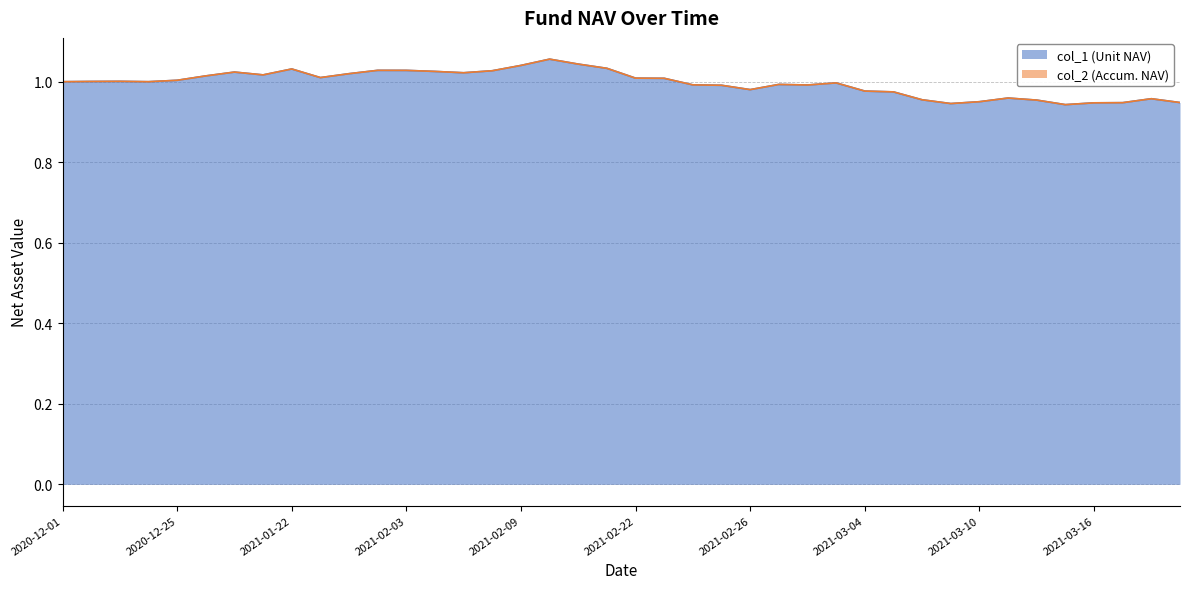

Reading left to right, what are all the values shown in this chart?

col_1 (Unit NAV): 2020-12-01=1.0	2020-12-04=1.0	2020-12-11=1.0	2020-12-18=1.0	2020-12-25=1.0	2020-12-31=1.0	2021-01-08=1.0	2021-01-15=1.0	2021-01-22=1.0	2021-01-29=1.0	2021-02-01=1.0	2021-02-02=1.0	2021-02-03=1.0	2021-02-04=1.0	2021-02-05=1.0	2021-02-08=1.0	2021-02-09=1.0	2021-02-10=1.1	2021-02-18=1.0	2021-02-19=1.0	2021-02-22=1.0	2021-02-23=1.0	2021-02-24=1.0	2021-02-25=1.0	2021-02-26=1.0	2021-03-01=1.0	2021-03-02=1.0	2021-03-03=1.0	2021-03-04=1.0	2021-03-05=1.0	2021-03-08=1.0	2021-03-09=0.9	2021-03-10=1.0	2021-03-11=1.0	2021-03-12=1.0	2021-03-15=0.9	2021-03-16=0.9	2021-03-17=0.9	2021-03-18=1.0	2021-03-19=0.9
col_2 (Accum. NAV): 2020-12-01=1.0	2020-12-04=1.0	2020-12-11=1.0	2020-12-18=1.0	2020-12-25=1.0	2020-12-31=1.0	2021-01-08=1.0	2021-01-15=1.0	2021-01-22=1.0	2021-01-29=1.0	2021-02-01=1.0	2021-02-02=1.0	2021-02-03=1.0	2021-02-04=1.0	2021-02-05=1.0	2021-02-08=1.0	2021-02-09=1.0	2021-02-10=1.1	2021-02-18=1.0	2021-02-19=1.0	2021-02-22=1.0	2021-02-23=1.0	2021-02-24=1.0	2021-02-25=1.0	2021-02-26=1.0	2021-03-01=1.0	2021-03-02=1.0	2021-03-03=1.0	2021-03-04=1.0	2021-03-05=1.0	2021-03-08=1.0	2021-03-09=0.9	2021-03-10=1.0	2021-03-11=1.0	2021-03-12=1.0	2021-03-15=0.9	2021-03-16=0.9	2021-03-17=0.9	2021-03-18=1.0	2021-03-19=0.9